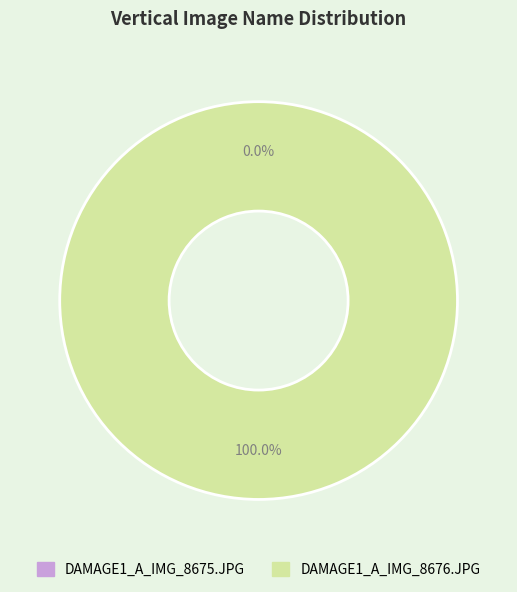

Between DAMAGE1_A_IMG_8676.JPG and DAMAGE1_A_IMG_8675.JPG, which is larger?

DAMAGE1_A_IMG_8676.JPG